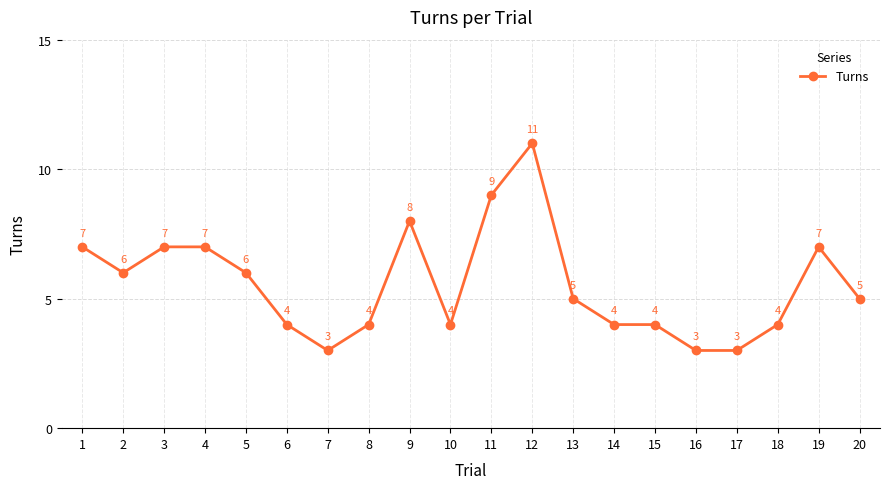

What is the maximum value shown in the chart?

11